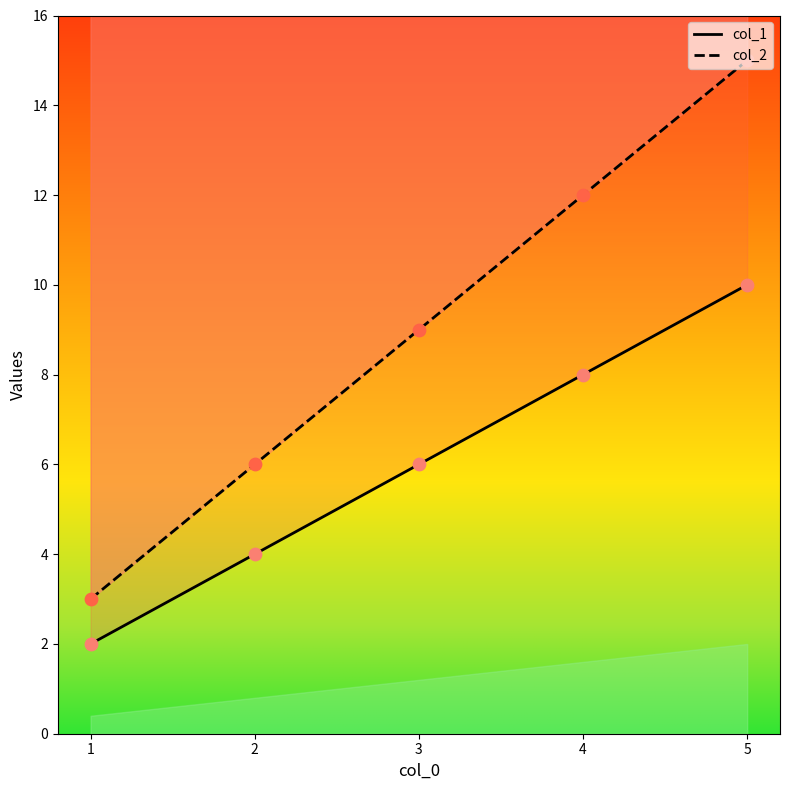

Which series has the largest total across all categories?

col_2